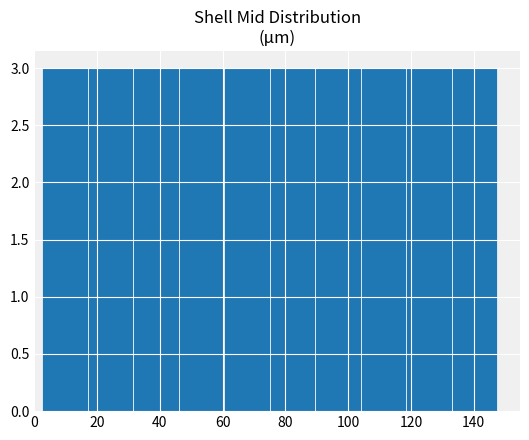

How tall is the bar that spans 104.0 to 118.5 on the x-axis? Neither the bar edges nor the heights are printed on the chart, so give them approximately, as read against the axes.

3